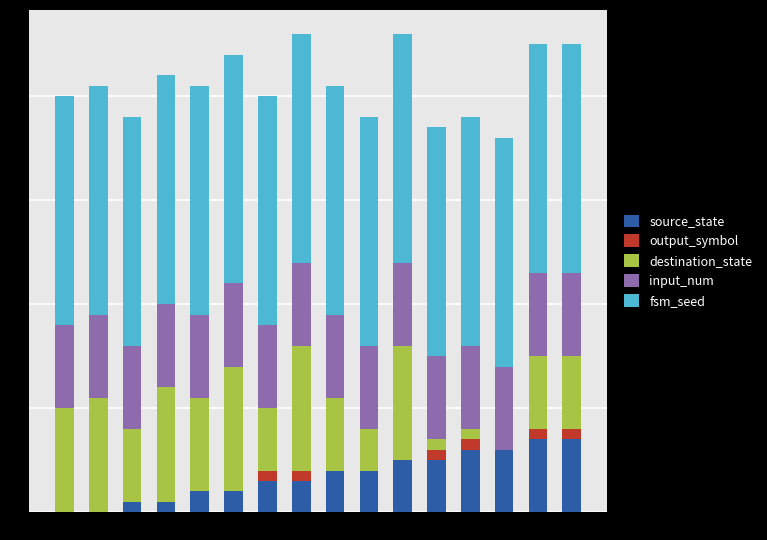

What is the maximum value for source_state?

7